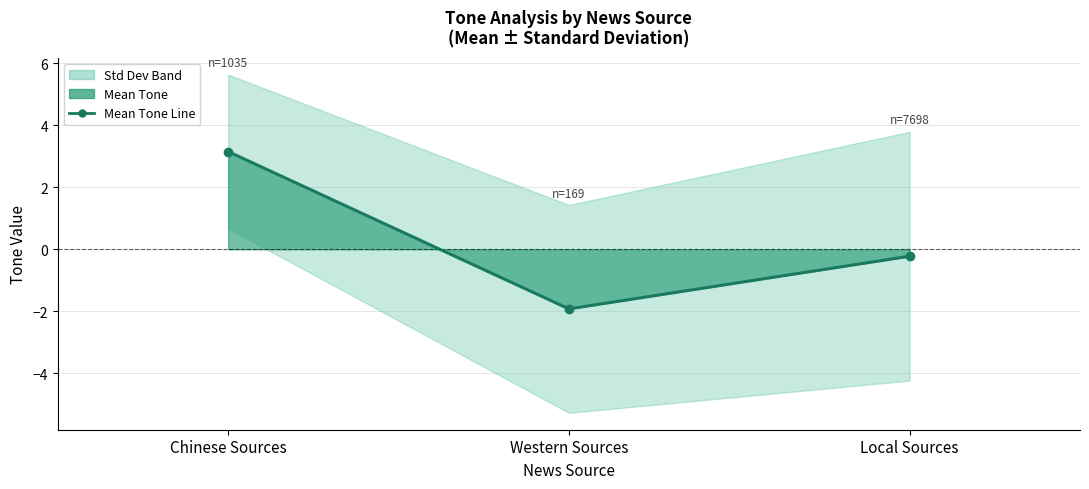

Reading left to right, list all the values displayed in this chart.

Chinese Sources=3.2	Western Sources=-1.9	Local Sources=-0.2